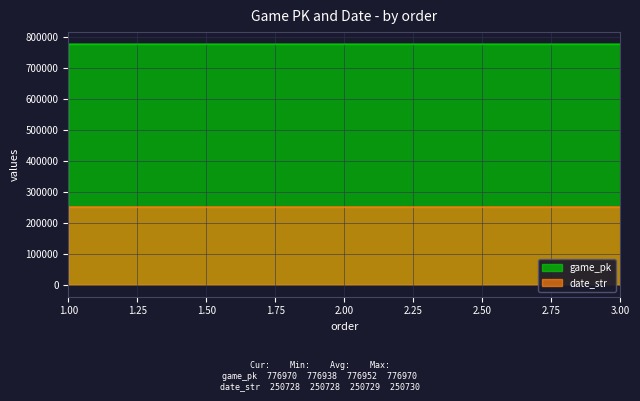

What is the total value across all series at 3.00?

1027698